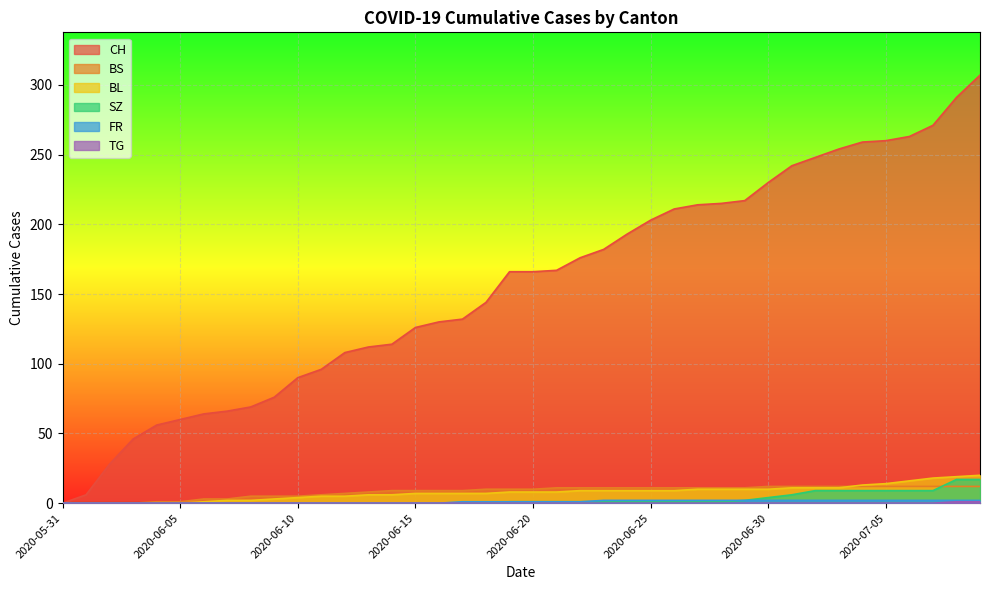

Where do BL and BS first cross each other?

2020-07-03 and 2020-07-04